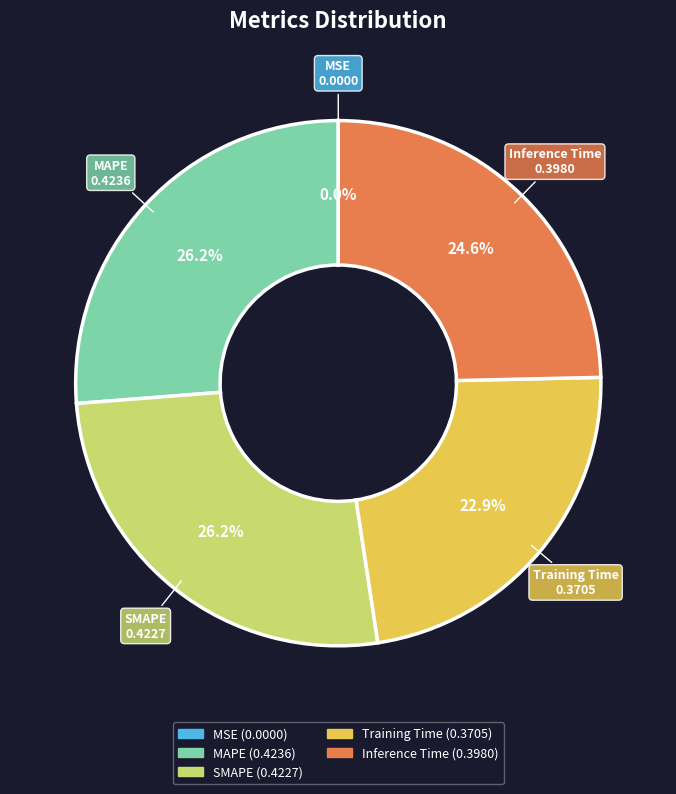

Does SMAPE represent more than half of the total?

No